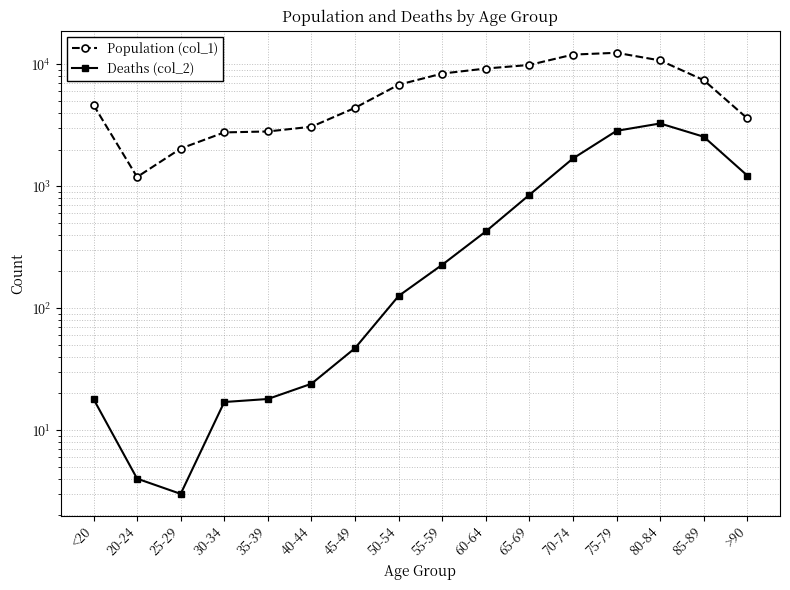

Which series has the largest total across all categories?

Population (col_1)